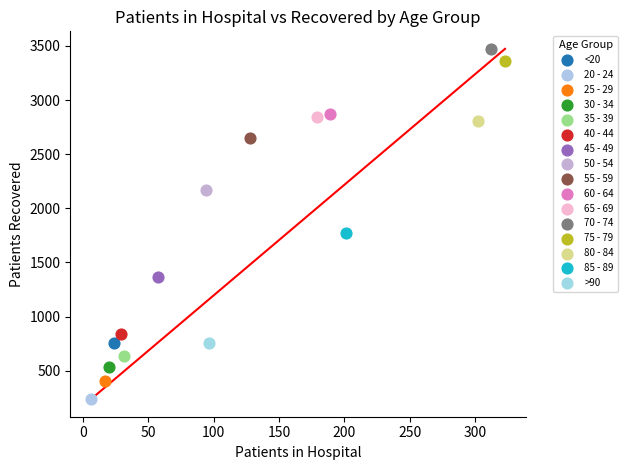

Which series reaches the minimum Y coordinate?

20 - 24